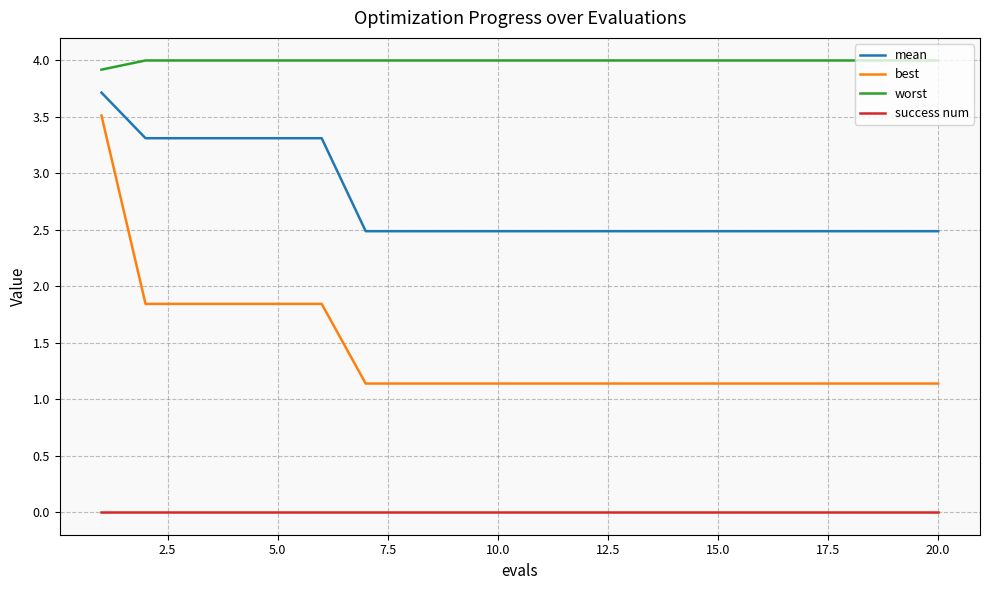

Which series has the largest range (max minus min)?

best